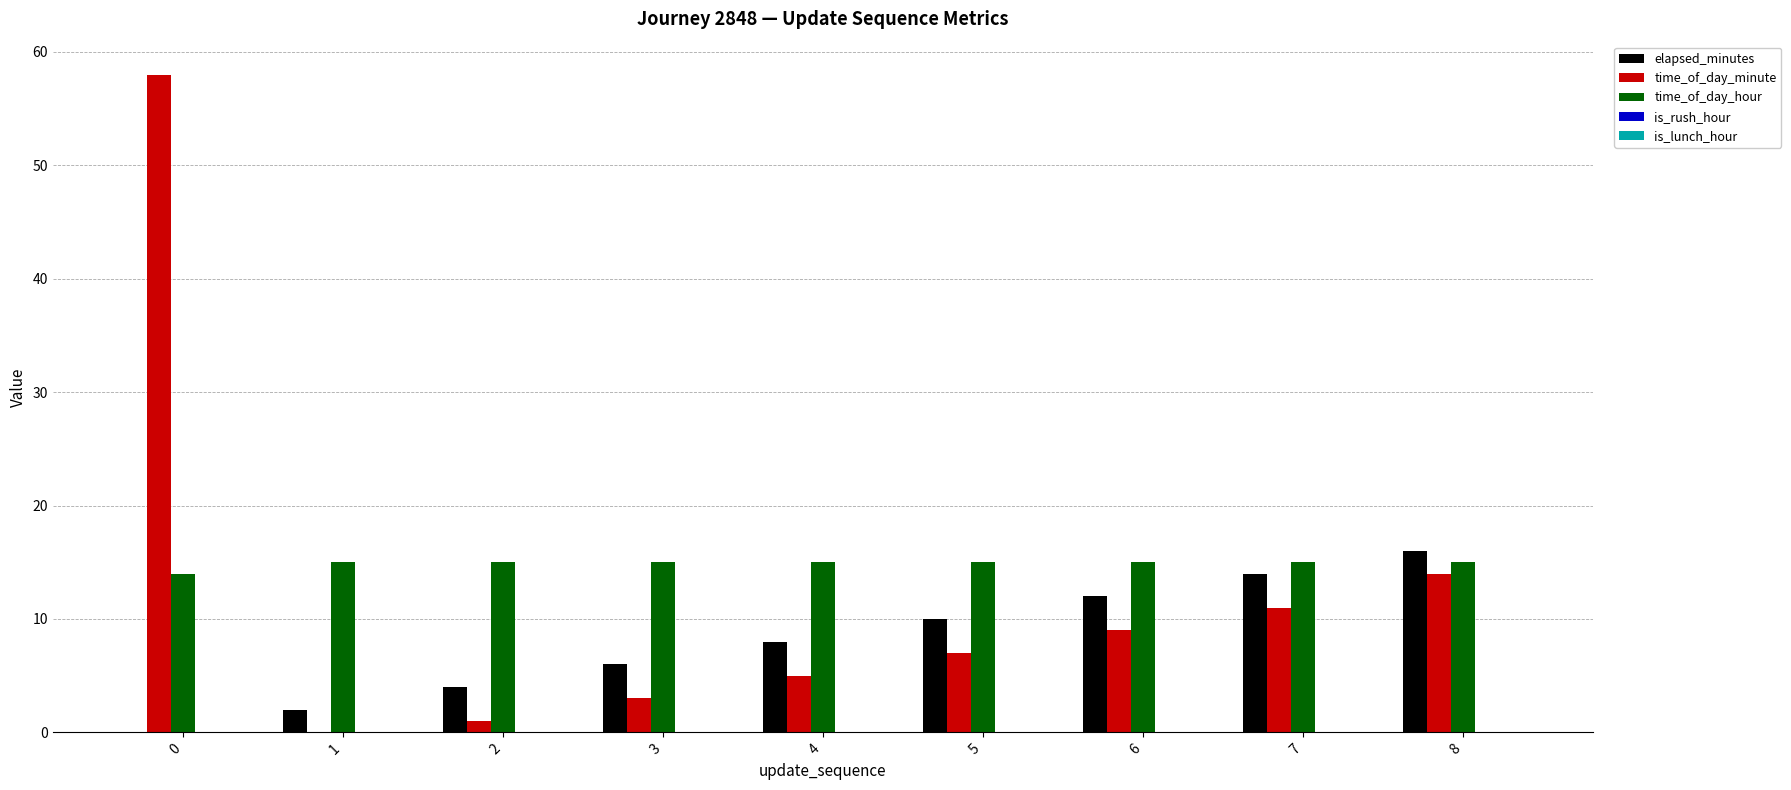

Which series has the largest total across all categories?

time_of_day_hour